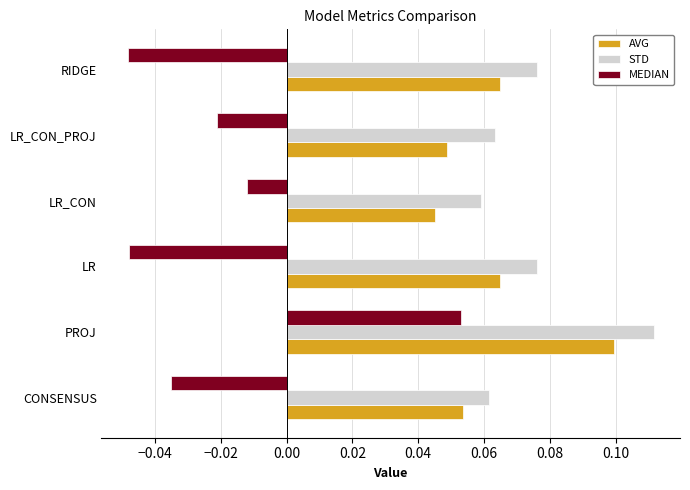

Which label corresponds to the largest value in the chart?

PROJ